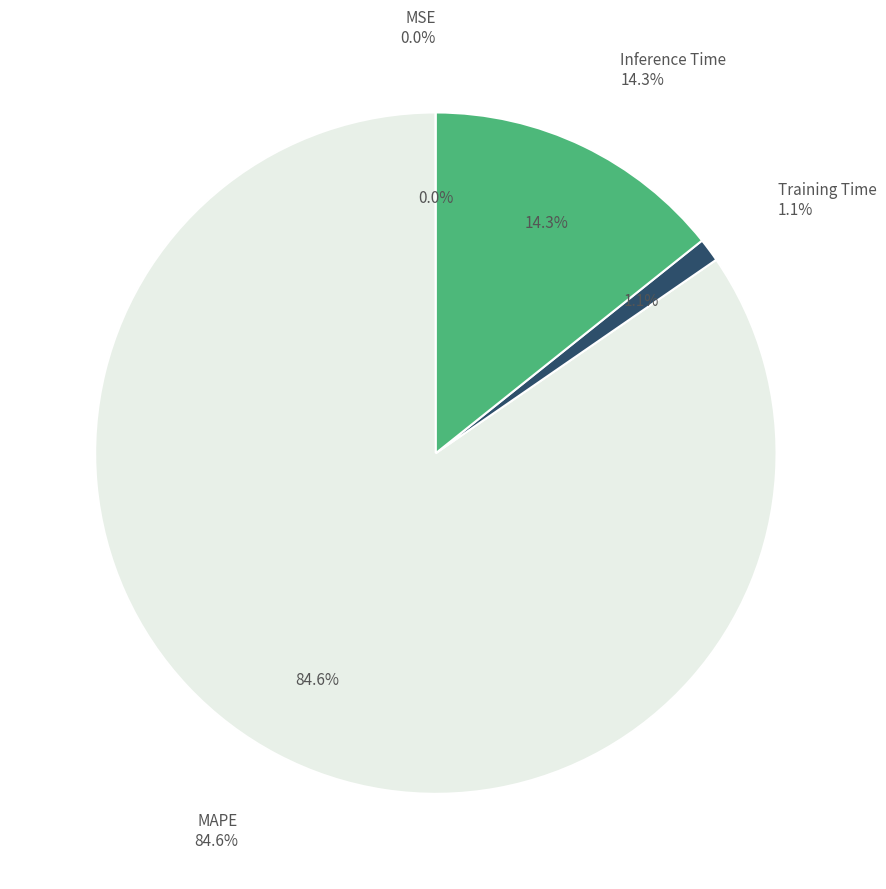

How many slices are in this pie chart?

4